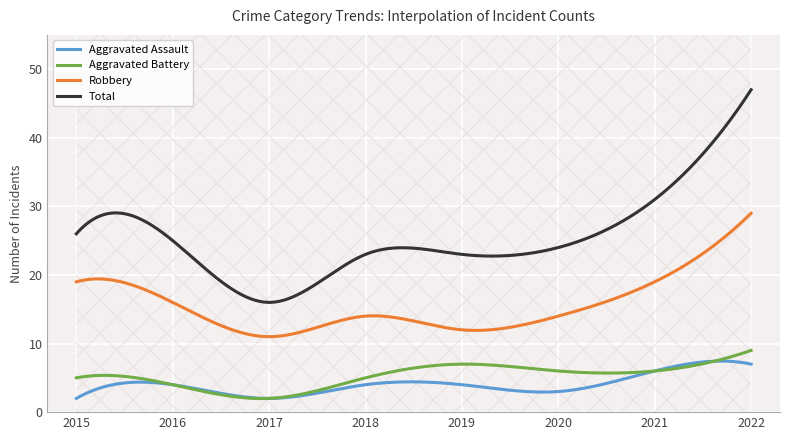

What is the difference between the Aggravated Battery values at 2016 and 2020?

2